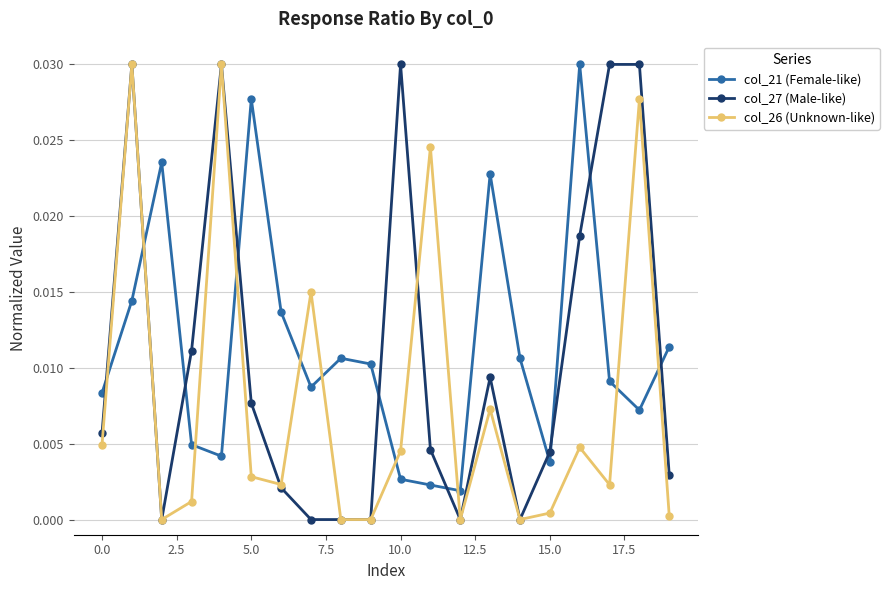

How many interior local peaks does the col_26 (Unknown-like) series have?

7